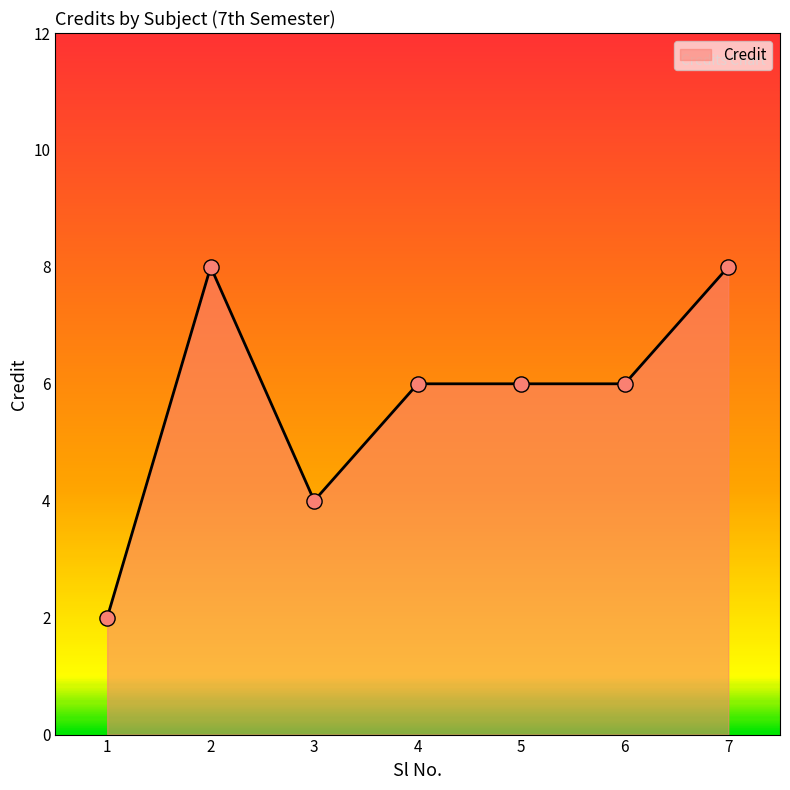

What is the change in value from 2 to 6?

-2